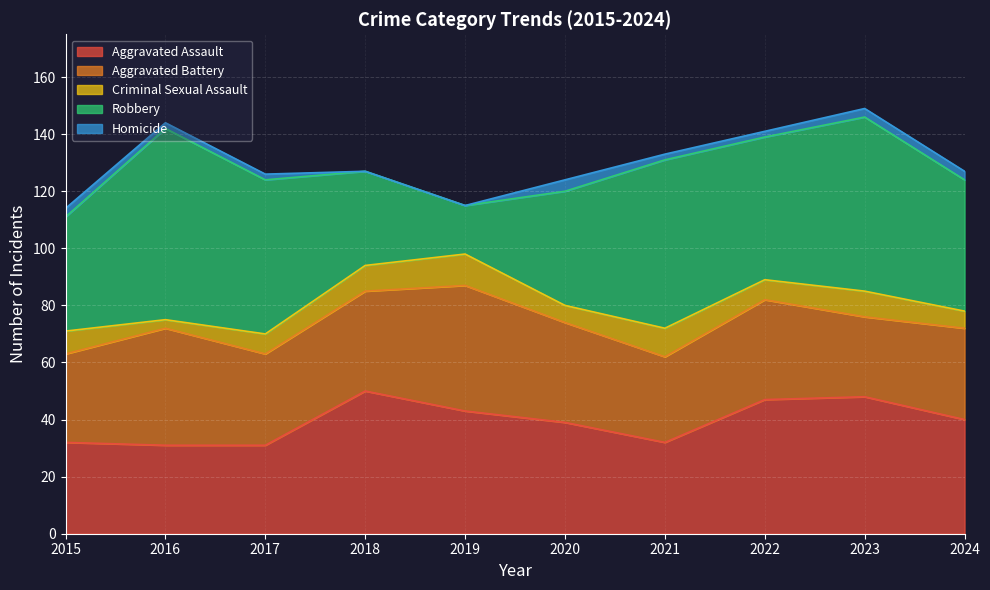

What is the greatest value displayed?

67